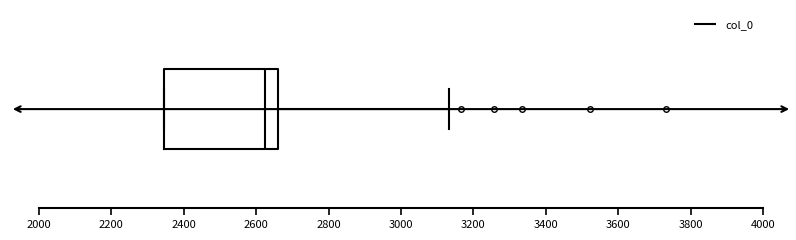

Where does the median line of the box sit on the x-axis? The values are not printed on the chart, so give them approximately, as read against the axis.

2620